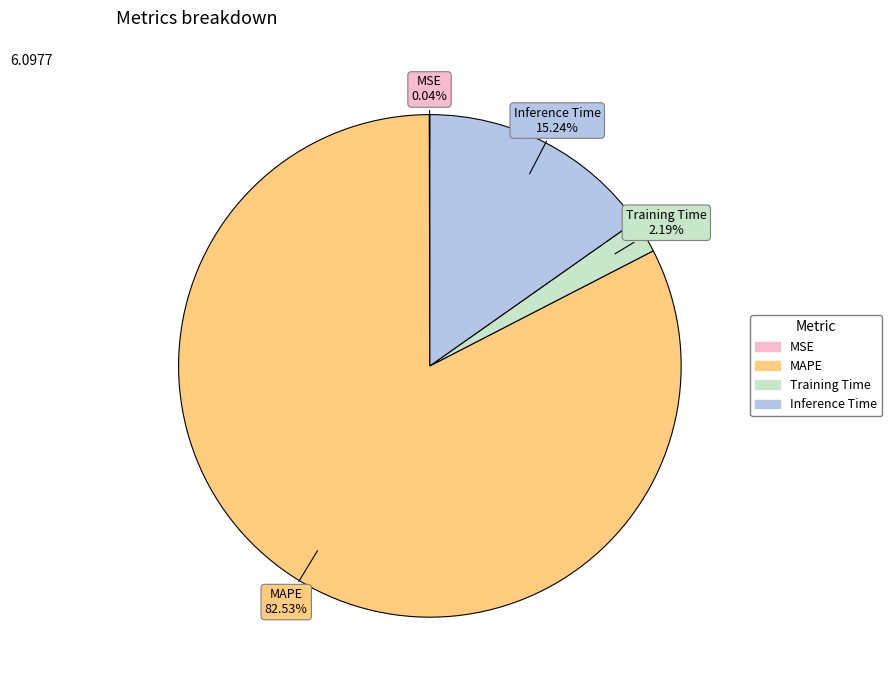

Is there a majority slice in this chart?

Yes